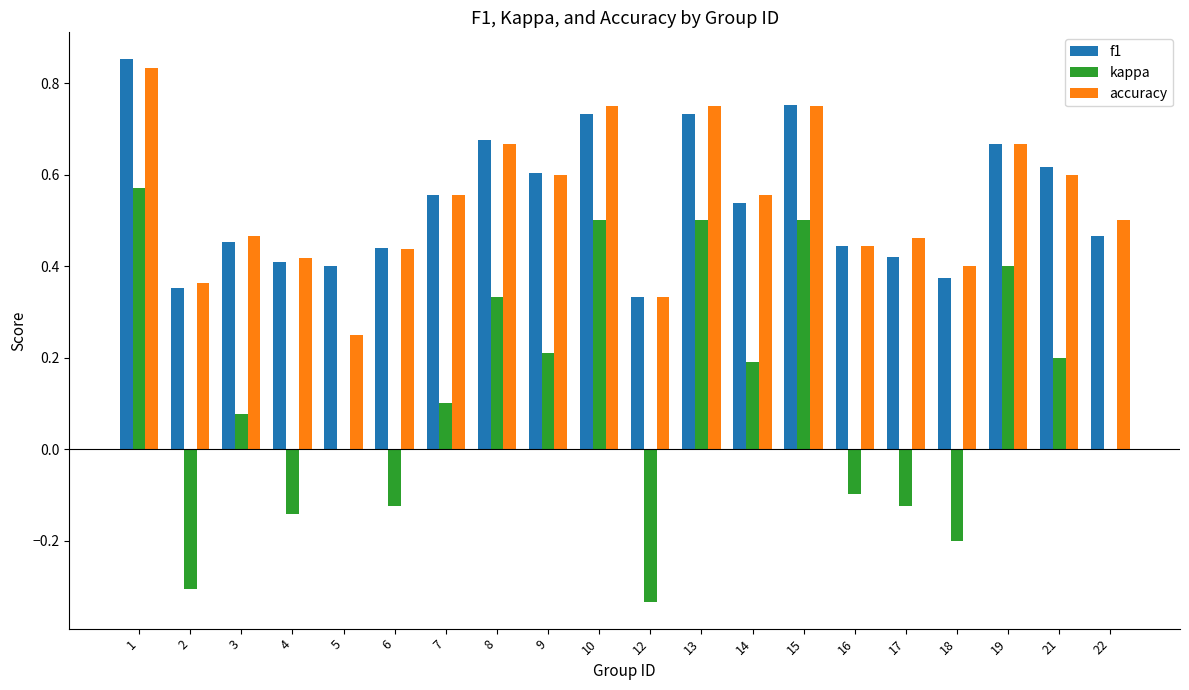

How many groups of bars are there?

20